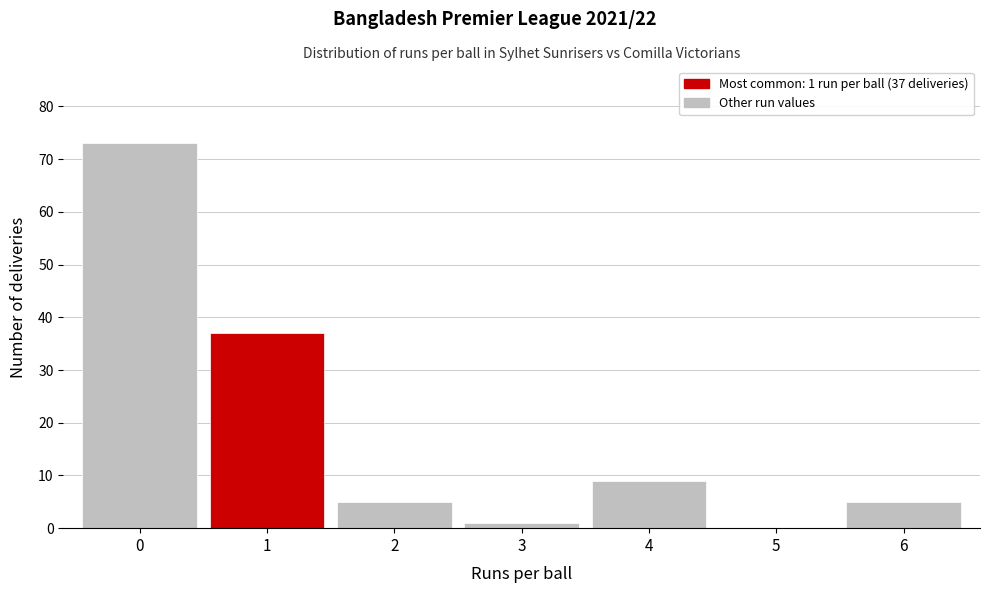

Which range on the x-axis has the tallest bar?

-0.5 to 0.5